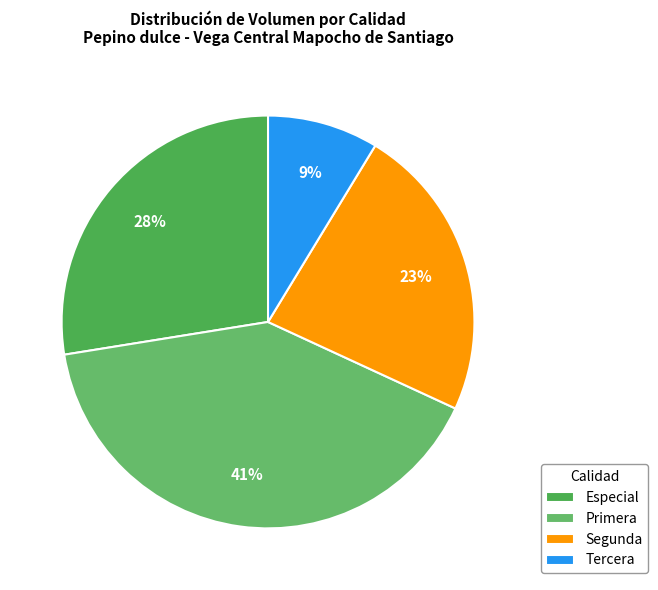

What is the ratio of the value at Segunda to the value at Primera?

0.6